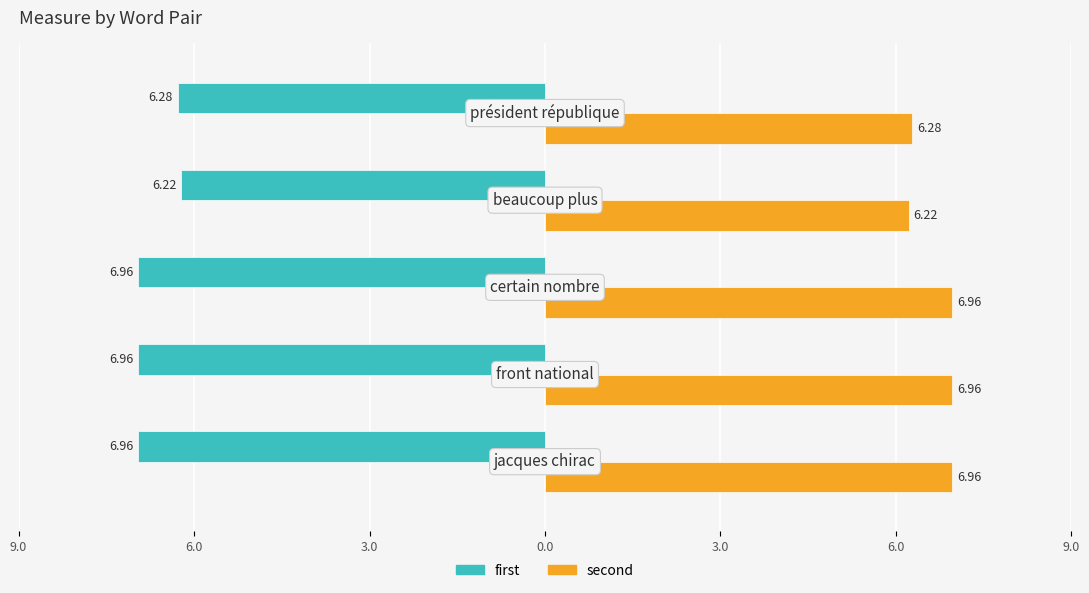

Which series has the widest spread of values?

first